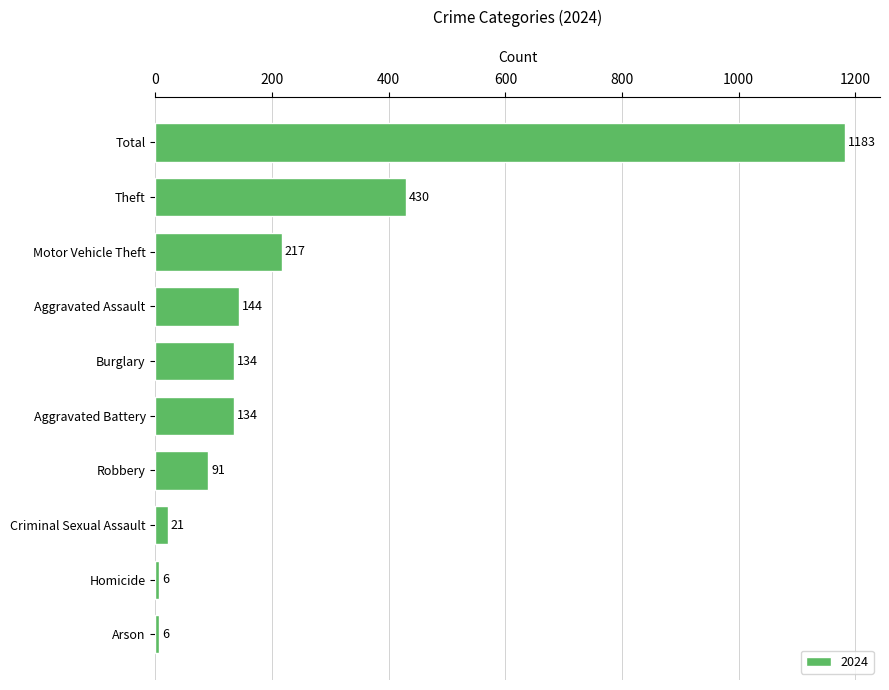

Read the value at Arson.

6